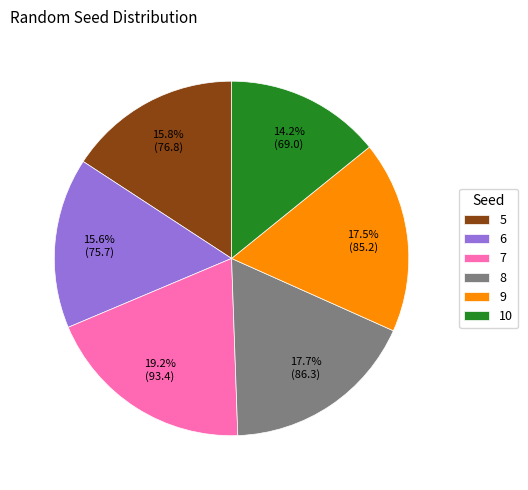

To the nearest percent, what is the difference between the largest and smallest slice percentages?

5%